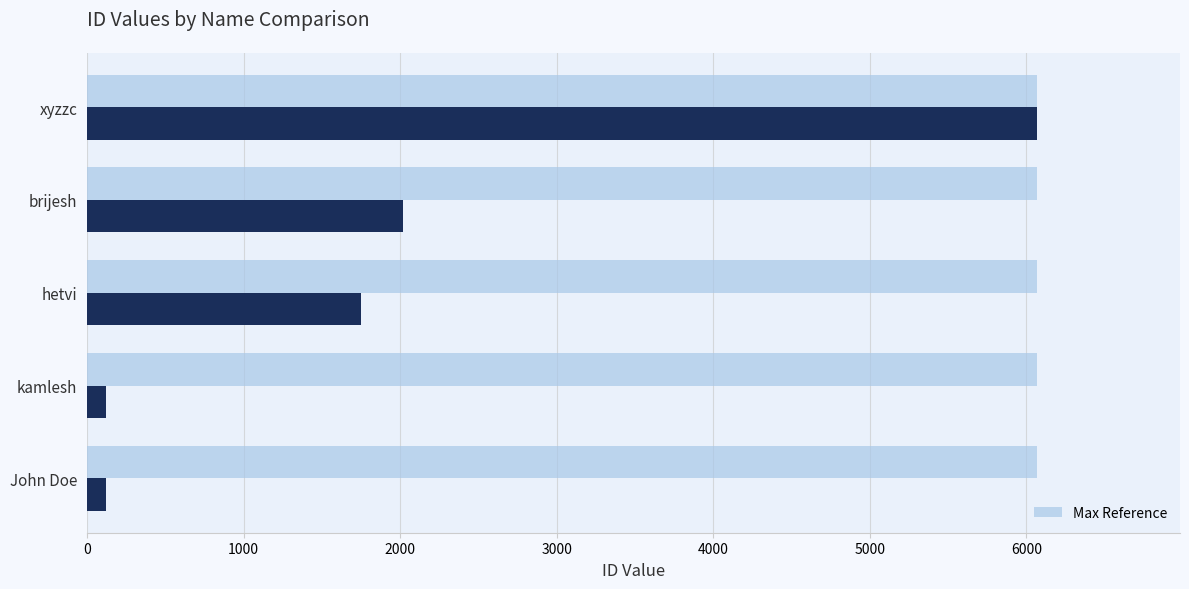

What is the smallest value displayed?

121